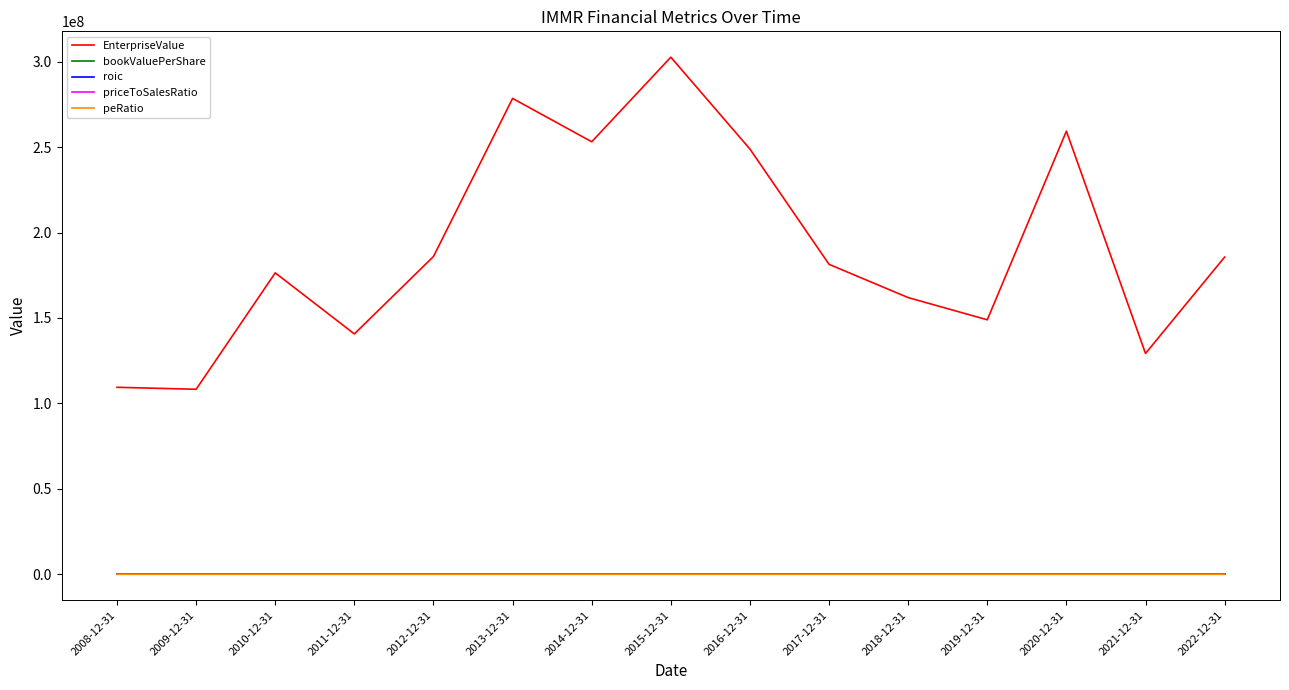

Is this an area chart (filled region under the line)?

No